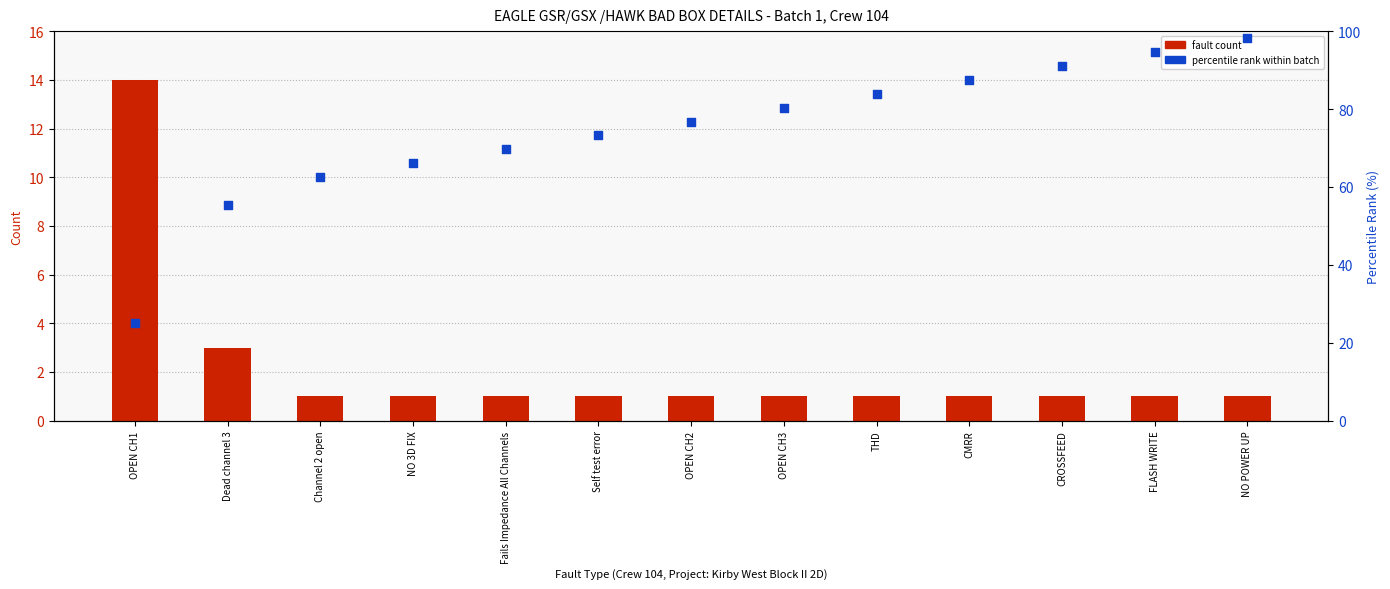

What are all the series names shown in the legend?

fault count, percentile rank within batch